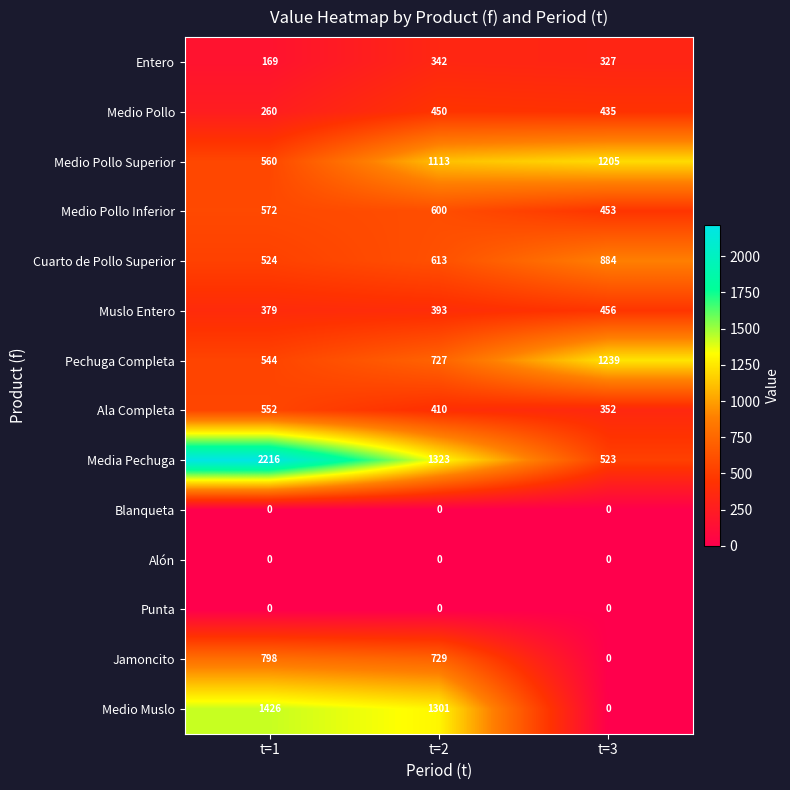

What is the difference between the highest and lowest values at t=2?

1323